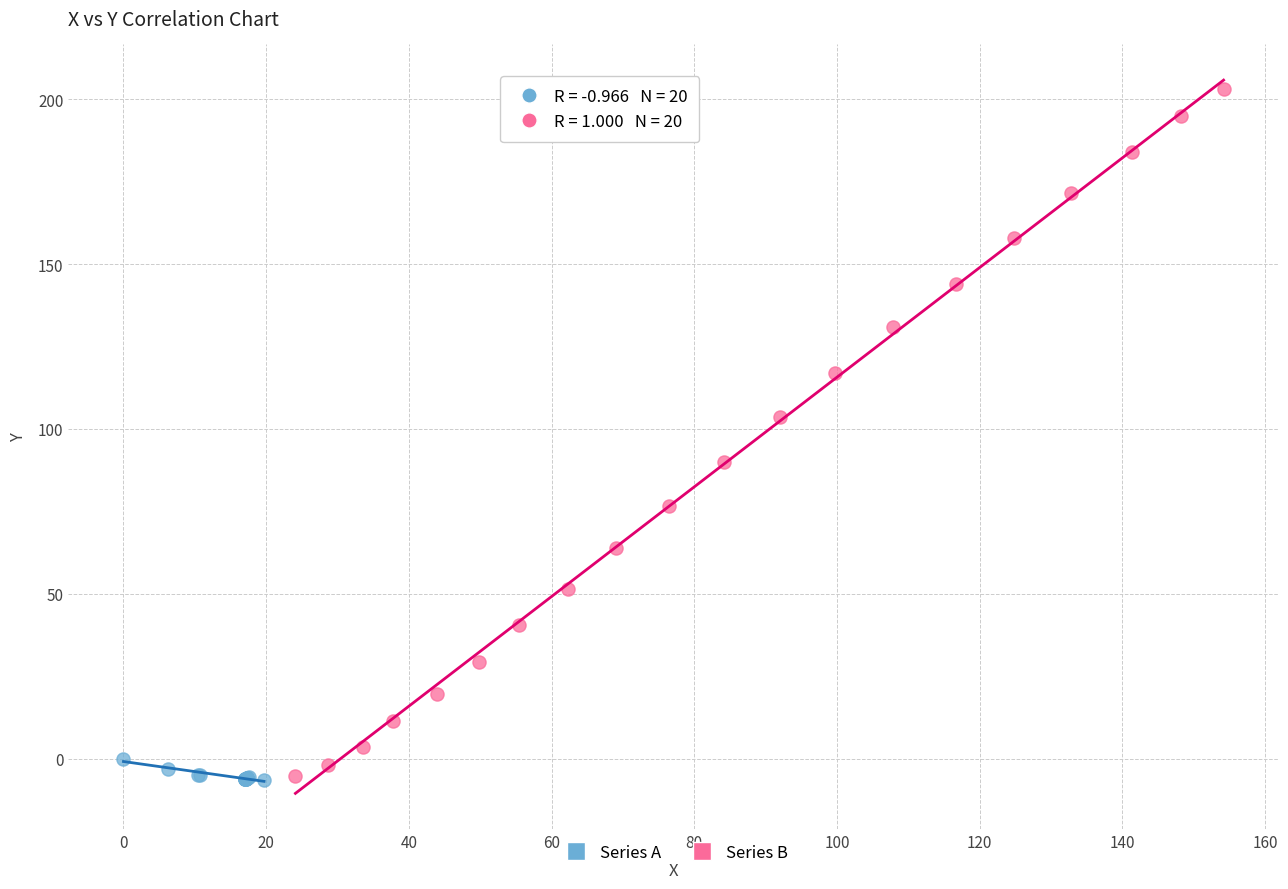

Which series has the widest spread of Y values?

Series B